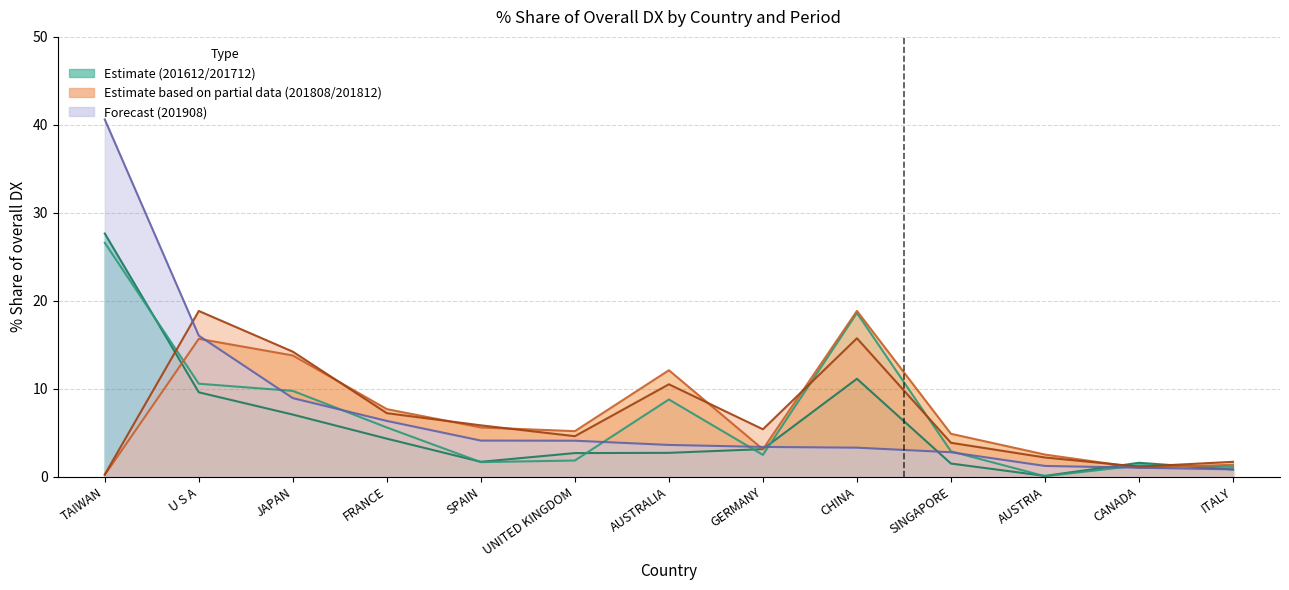

Which series has the largest total across all categories?

201908_% Share of overall DX